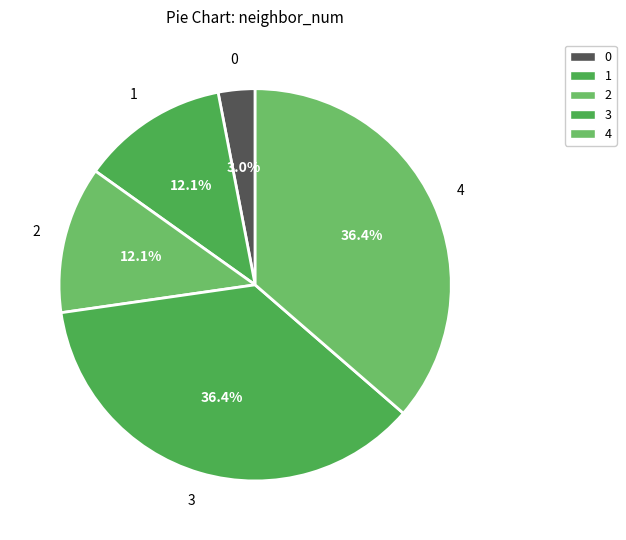

Is there a majority slice in this chart?

No